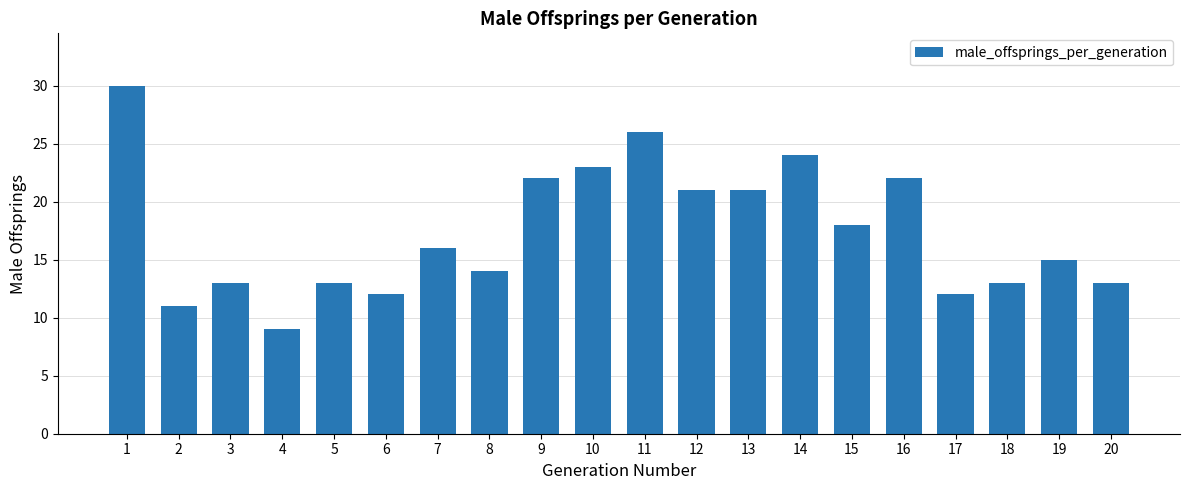

Is it true that the value at 6 is 12?

True